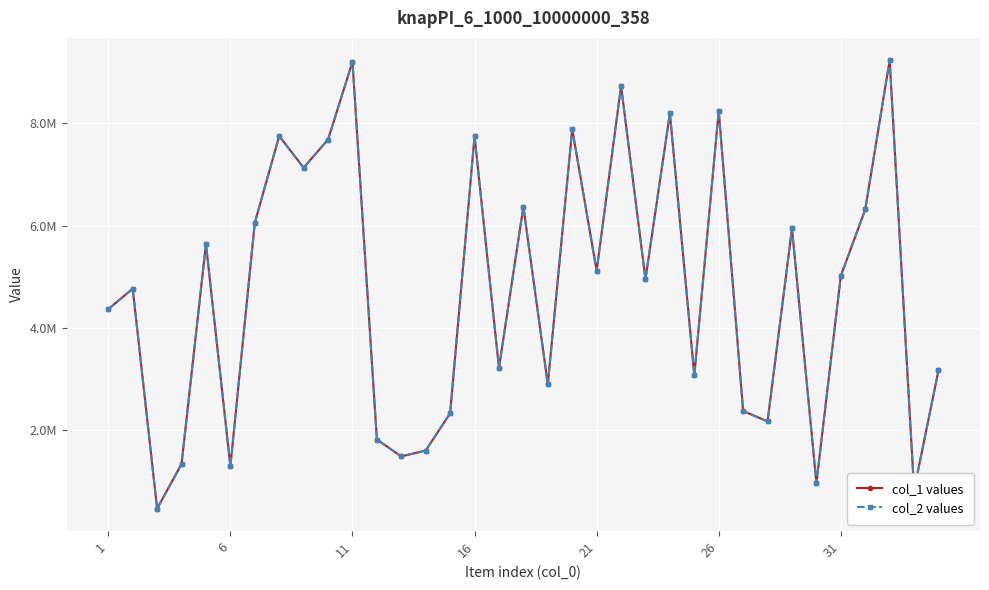

Is this an area chart (filled region under the line)?

No